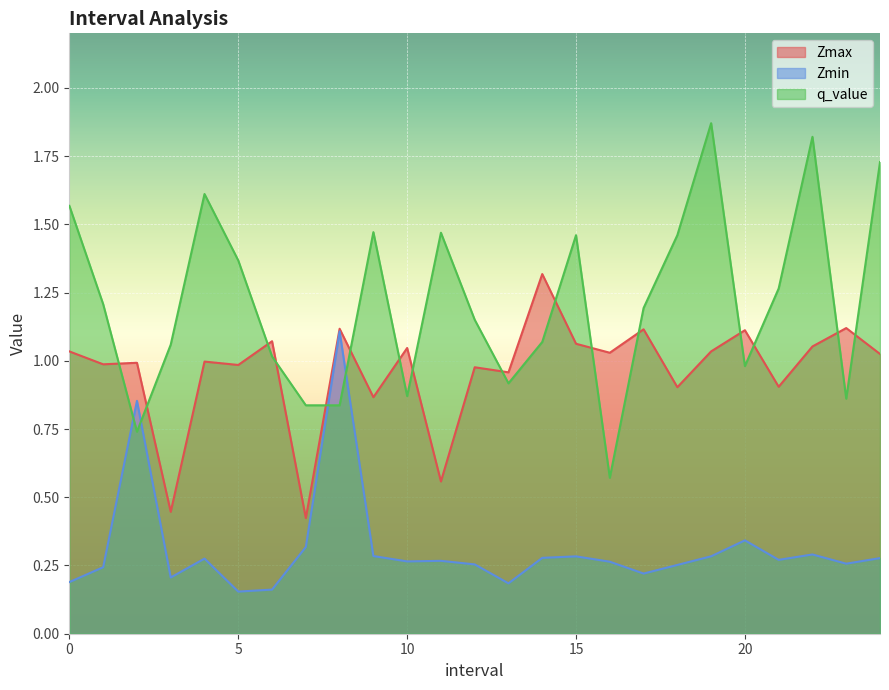

What is the label of the 22nd point from the right?

3.0